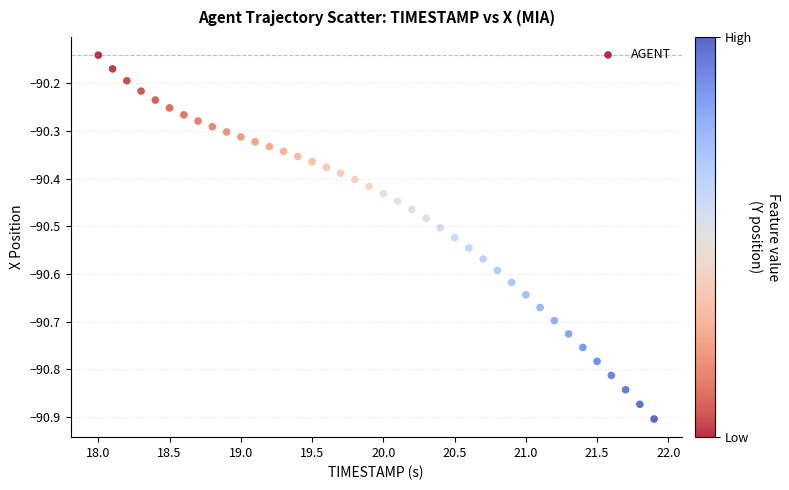

What is the range of Y values (max minus min)?

0.8